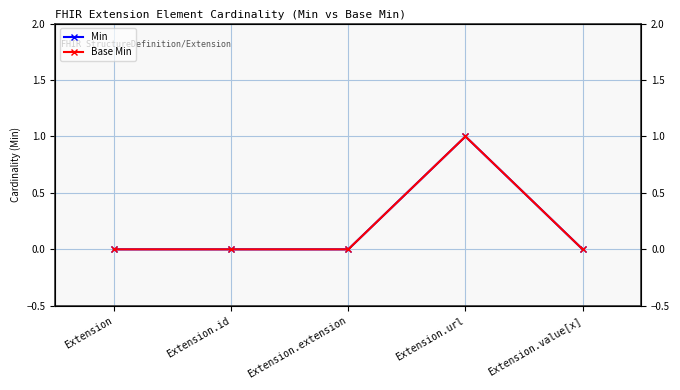

Reading left to right, transcribe all the data shown in this chart.

Min: 0	0	0	1	0
Base Min: 0	0	0	1	0